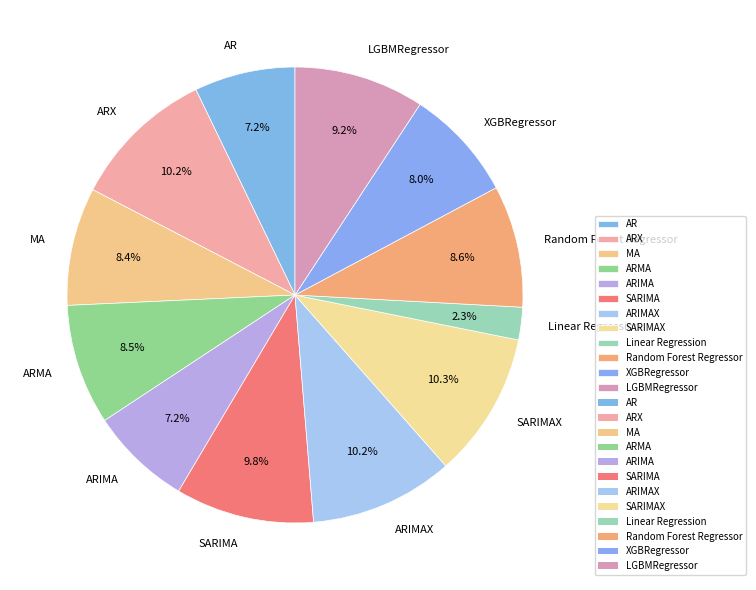

Does Linear Regression account for over 50% of the chart?

No